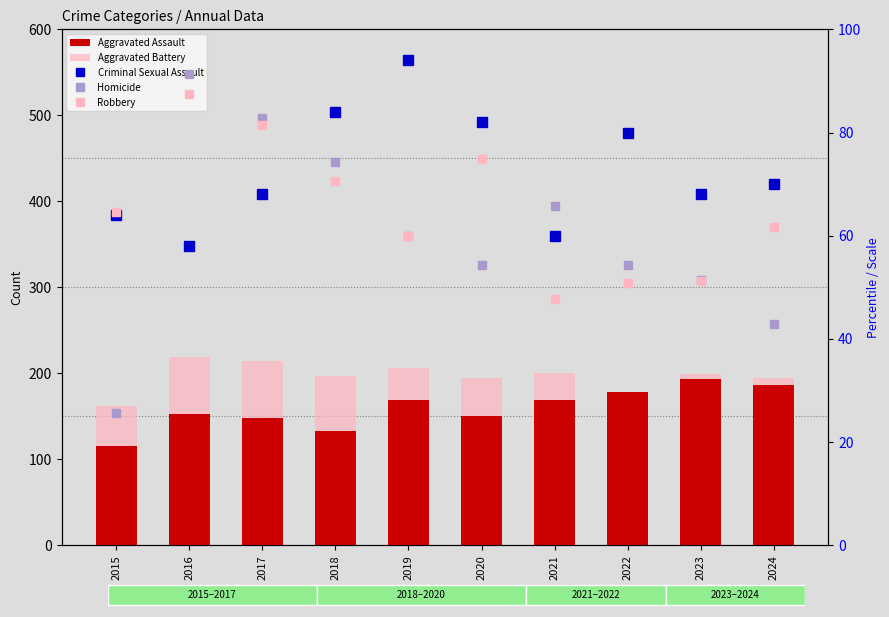

Reading left to right, transcribe all the data shown in this chart.

Aggravated Assault: 2015=115.0	2016=153.0	2017=148.0	2018=133.0	2019=169.0	2020=151.0	2021=169.0	2022=178.0	2023=193.0	2024=187.0
Aggravated Battery: 2015=162.0	2016=219.0	2017=214.0	2018=197.0	2019=206.0	2020=195.0	2021=201.0	2022=152.0	2023=199.0	2024=195.0
Criminal Sexual Assault: 2015=64.0	2016=58.0	2017=68.0	2018=84.0	2019=94.0	2020=82.0	2021=60.0	2022=80.0	2023=68.0	2024=70.0
Homicide: 2015=25.7	2016=91.4	2017=82.9	2018=74.3	2019=60.0	2020=54.3	2021=65.7	2022=54.3	2023=51.4	2024=42.9
Robbery: 2015=64.6	2016=87.4	2017=81.4	2018=70.6	2019=60.0	2020=74.9	2021=47.7	2022=50.9	2023=51.1	2024=61.7